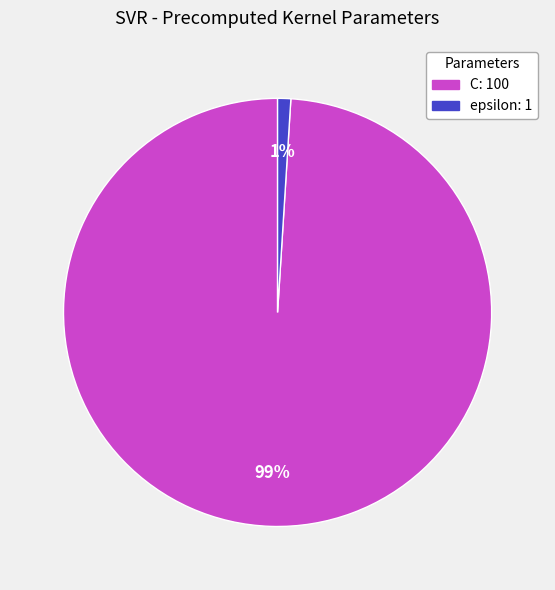

Rank the categories by value from lowest to highest.

epsilon, C